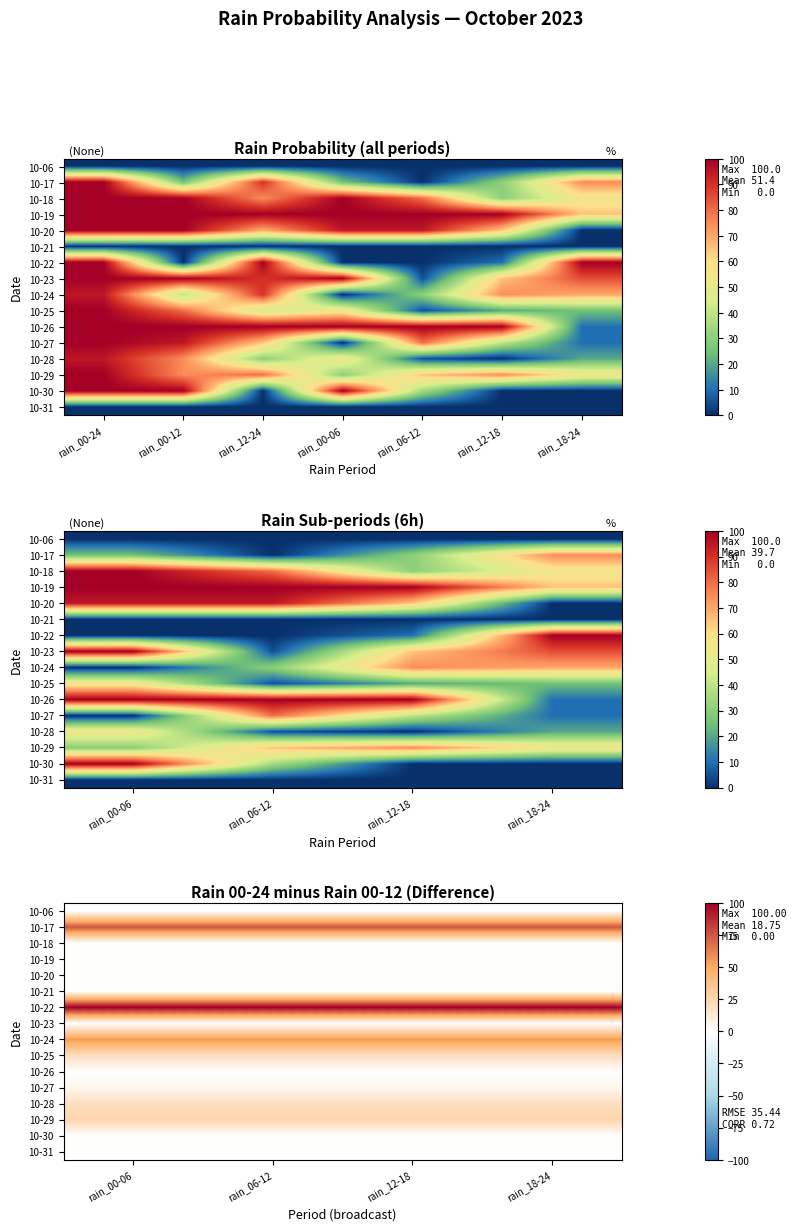

The 10-27 series shows 2 at rain_00-06. True or false?

False